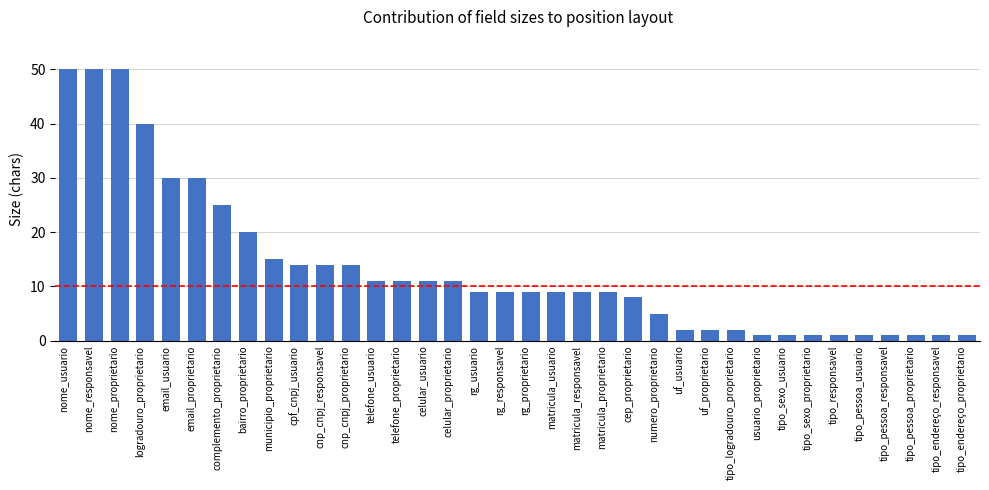

At which label does the data first exceed 9?

nome_usuario